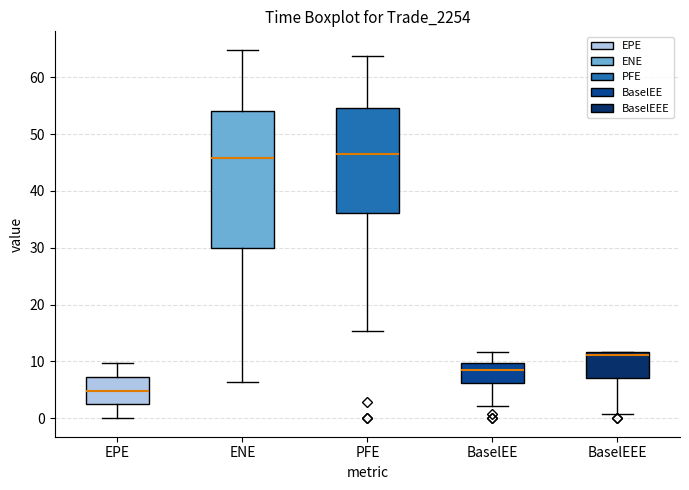

Which box is the tallest, from its lower edge to its upper edge?

ENE